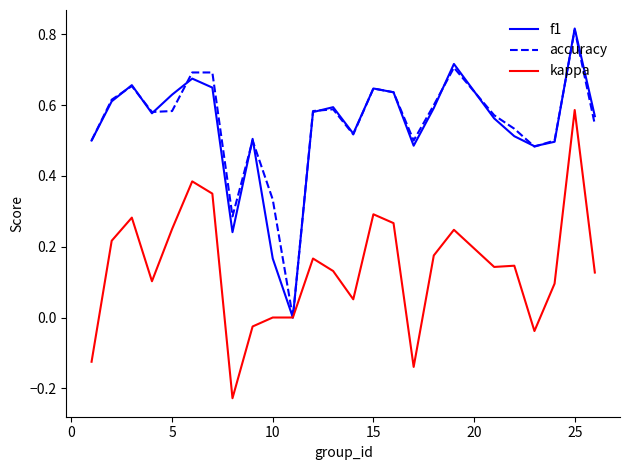

Does the chart display data point markers on the line(s)?

No